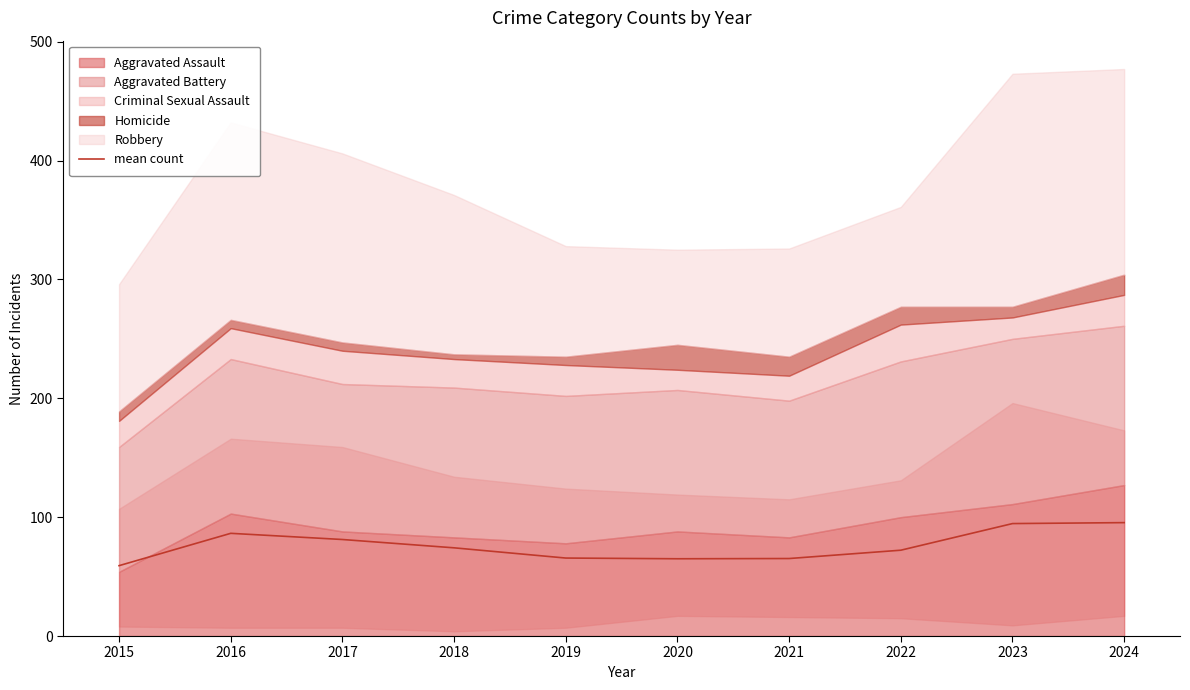

How many data points does each series have?

10